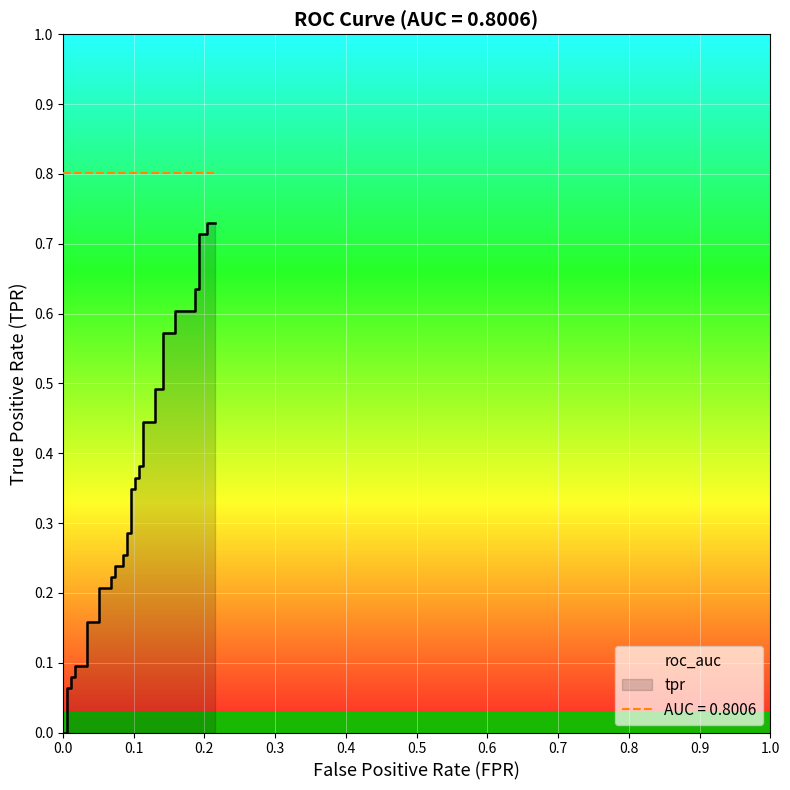

Reading left to right, what are all the values shown in this chart?

0.0	0.0	0.1	0.1	0.1	0.1	0.1	0.1	0.2	0.2	0.2	0.2	0.2	0.2	0.2	0.2	0.3	0.3	0.3	0.3	0.3	0.3	0.4	0.4	0.4	0.4	0.4	0.4	0.5	0.5	0.6	0.6	0.6	0.6	0.6	0.6	0.7	0.7	0.7	0.7